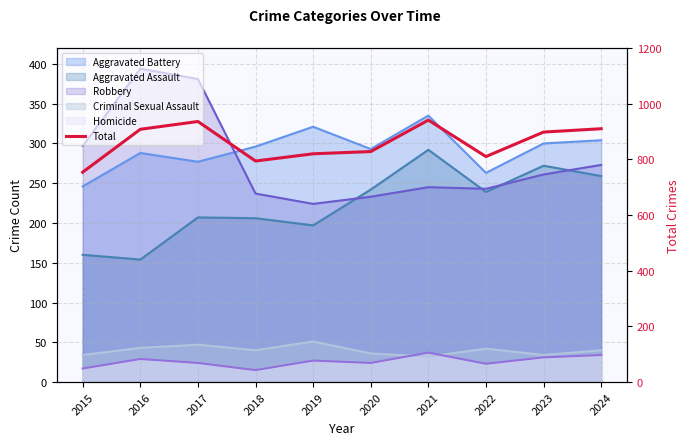

Is it true that the value at 2017 is 936?

True